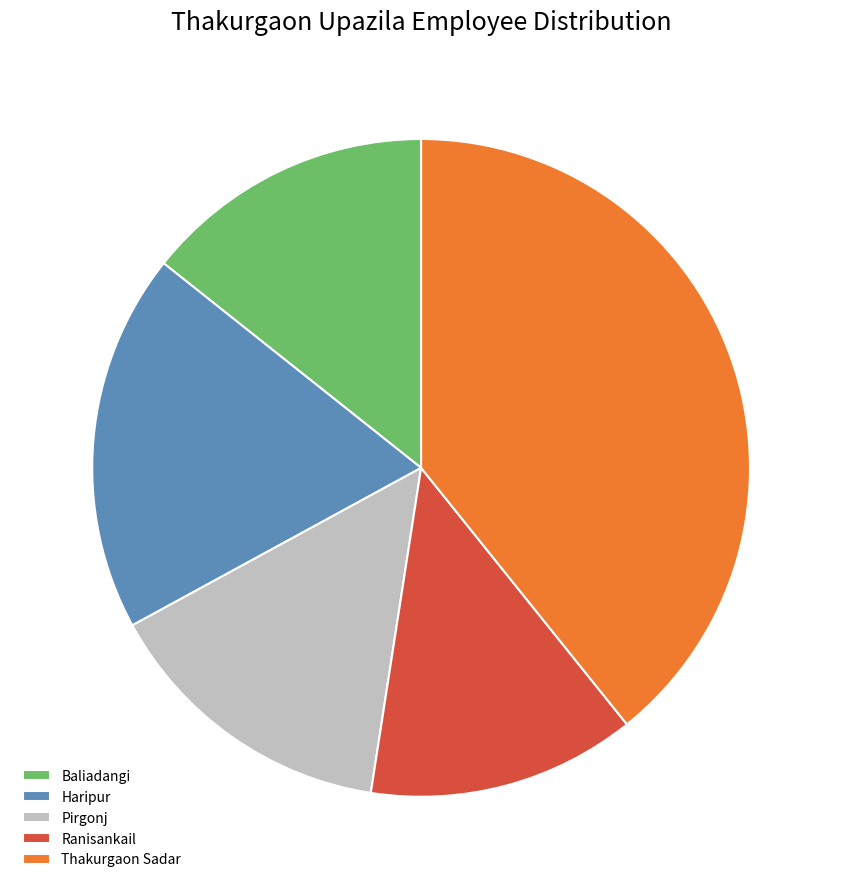

Does any single category account for the majority?

No